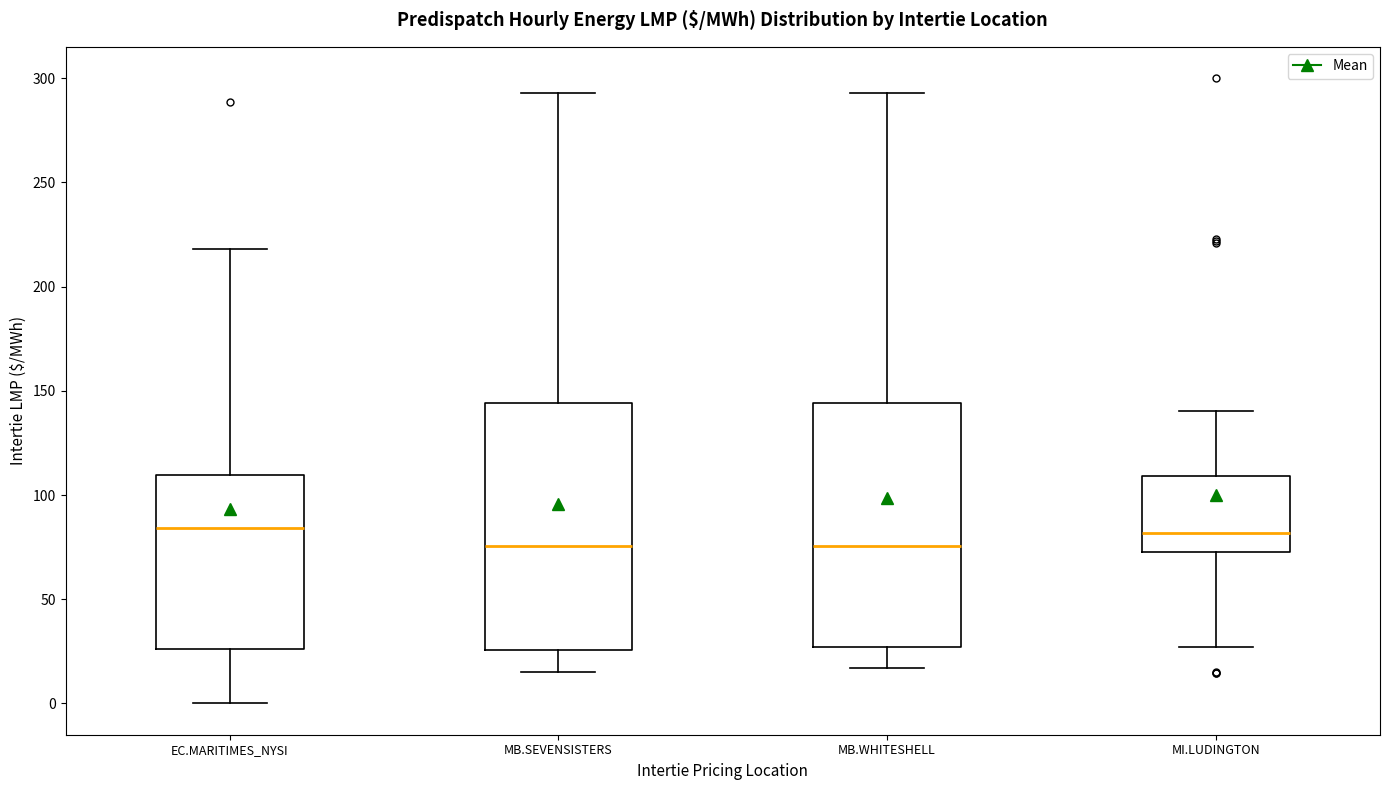

Reading left to right, transcribe this box plot: for each box, give where its median line is, the range the box spans, and where its two whiskers end, as read against the y-axis. The values are not printed on the chart, so give them approximately, as read against the axis.

EC.MARITIMES_NYSI: median 85, box 25 to 110, whiskers 0 to 220
MB.SEVENSISTERS: median 75, box 25 to 145, whiskers 15 to 295
MB.WHITESHELL: median 75, box 25 to 145, whiskers 15 to 295
MI.LUDINGTON: median 80, box 75 to 110, whiskers 25 to 140